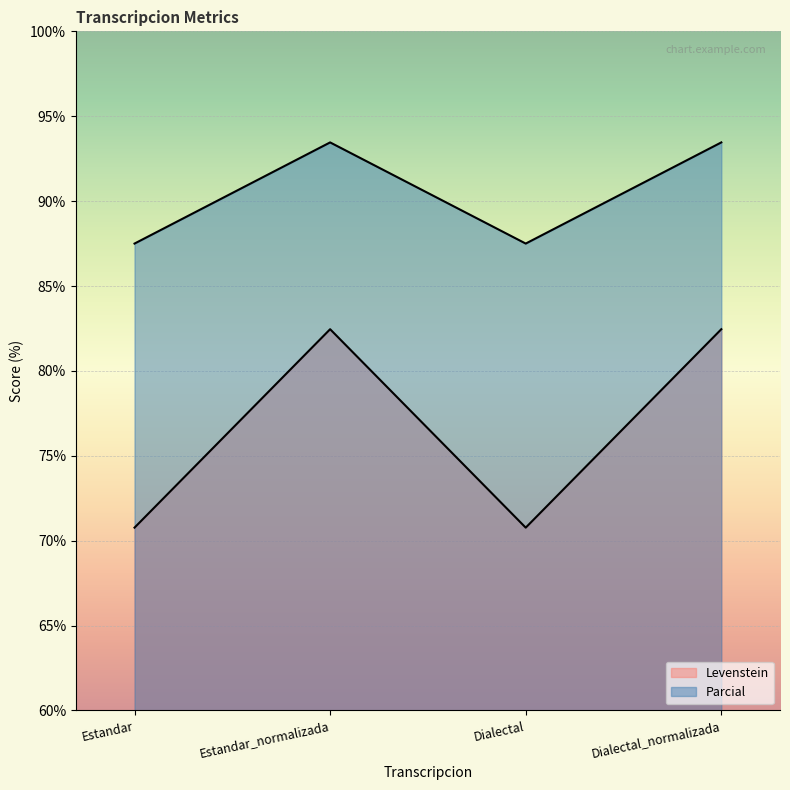

Where is Levenstein nearest to the value 76?

Estandar